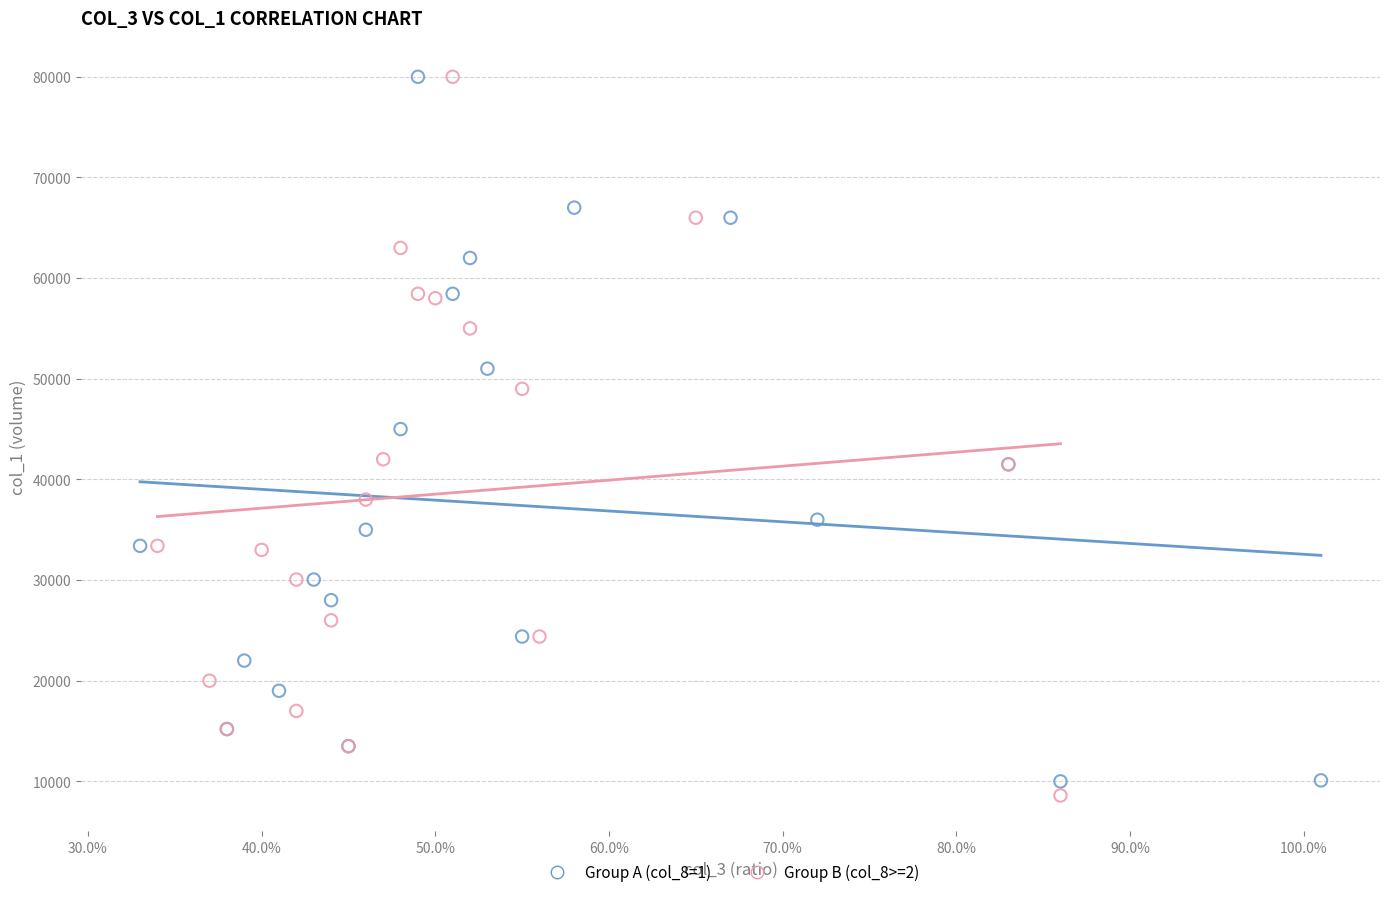

Which series has the widest spread of Y values?

Group B (col_8>=2)